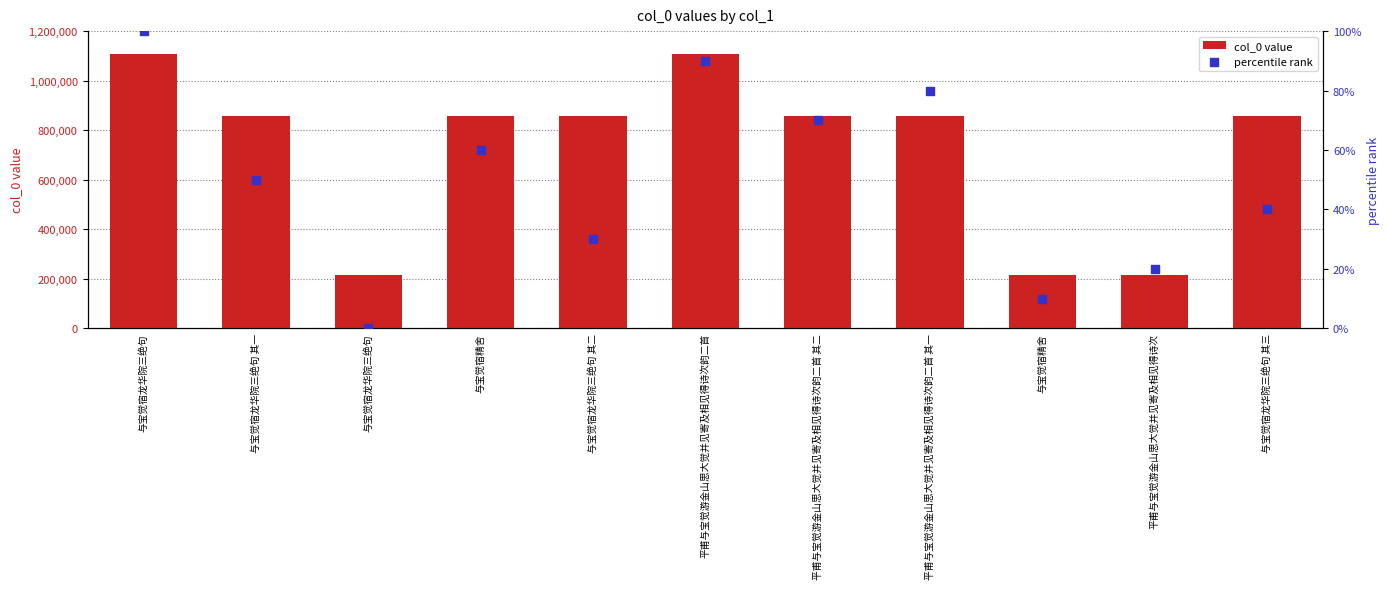

Which series has the largest total across all categories?

col_0 value